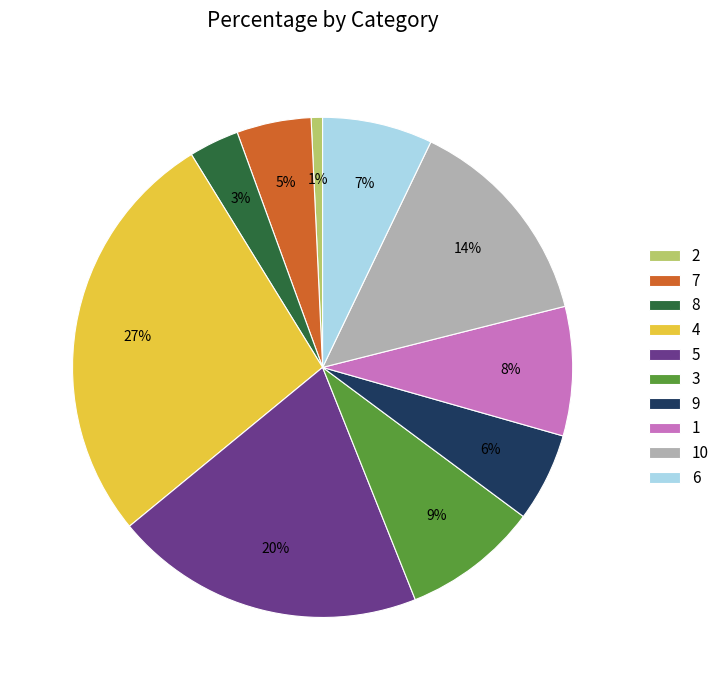

How many segments does this pie chart have?

10